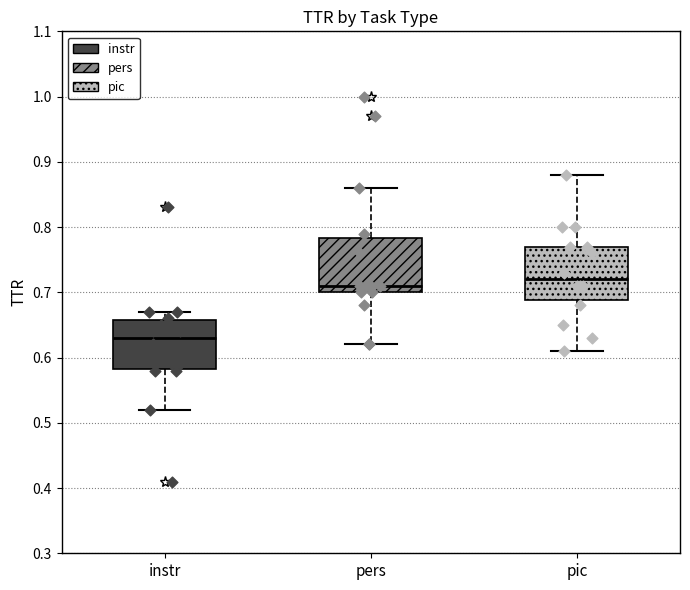

Reading left to right, read every box against the y-axis: the position of its median line, the range the box covers, and the ends of its whiskers. The values are not printed on the chart, so give them approximately, as read against the axis.

instr: median 0.63, box 0.58 to 0.66, whiskers 0.52 to 0.67
pers: median 0.71, box 0.70 to 0.78, whiskers 0.62 to 0.86
pic: median 0.72, box 0.69 to 0.77, whiskers 0.61 to 0.88